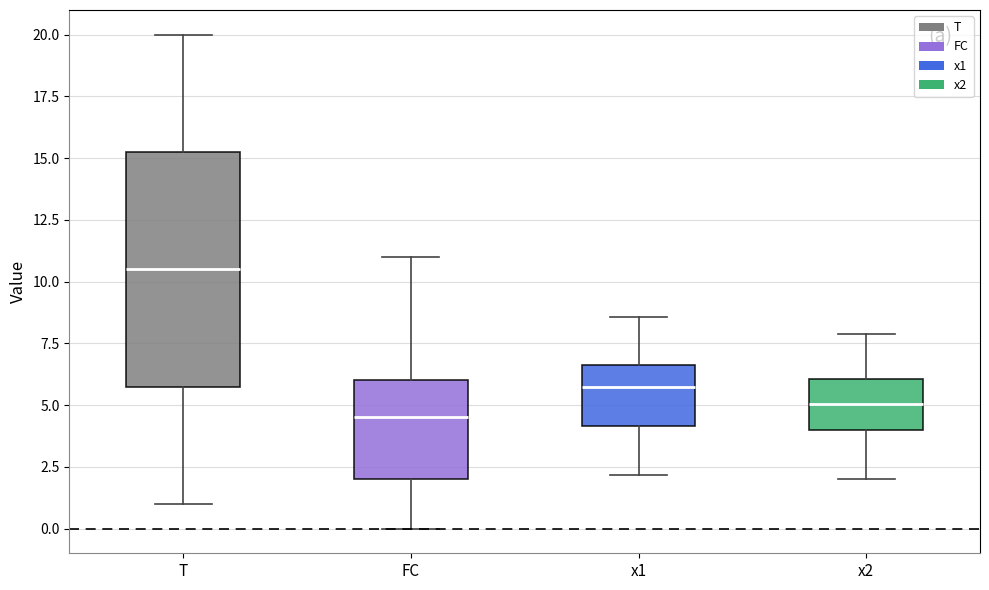

Reading left to right, read every box against the y-axis: the position of its median line, the range the box covers, and the ends of its whiskers. The values are not printed on the chart, so give them approximately, as read against the axis.

T: median 10.5, box 6.0 to 15.5, whiskers 1.0 to 20.0
FC: median 4.5, box 2.0 to 6.0, whiskers 0.0 to 11.0
x1: median 6.0, box 4.0 to 6.5, whiskers 2.0 to 8.5
x2: median 5.0, box 4.0 to 6.0, whiskers 2.0 to 8.0